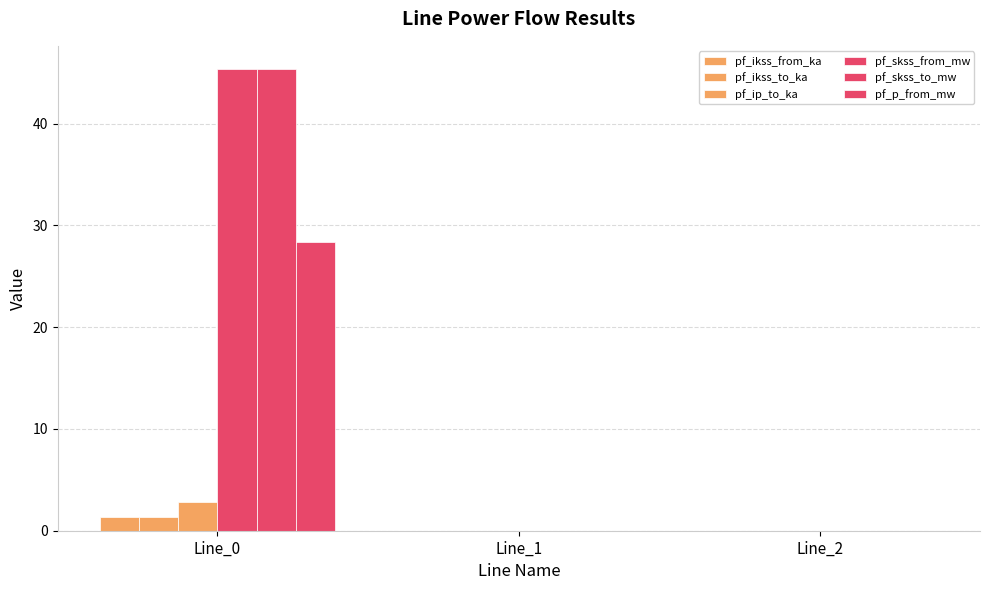

Are the bars grouped side by side (vs. stacked)?

Yes